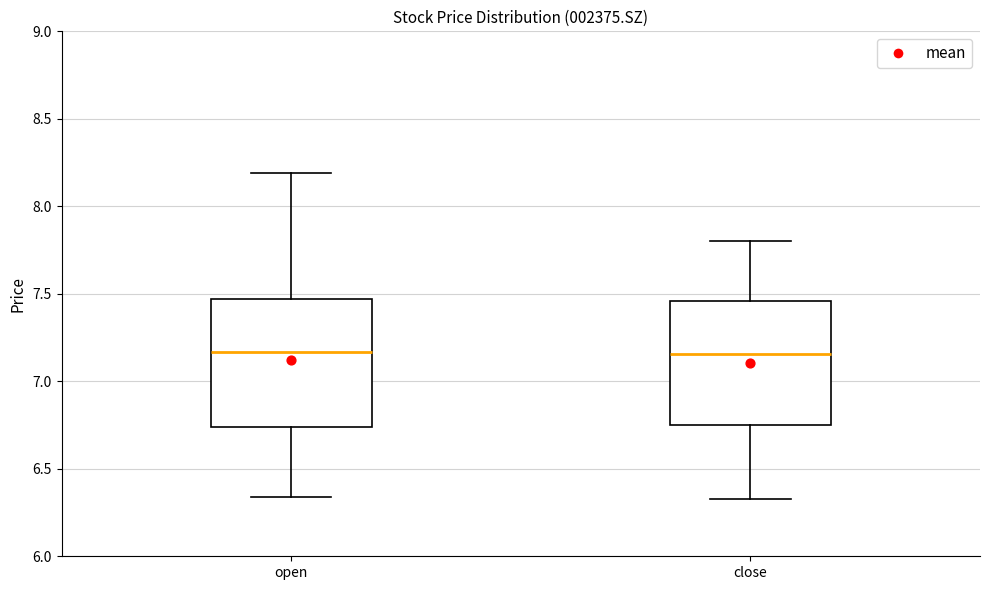

Where is the lower edge of the box for close on the y-axis? The values are not printed on the chart, so give them approximately, as read against the axis.

6.75